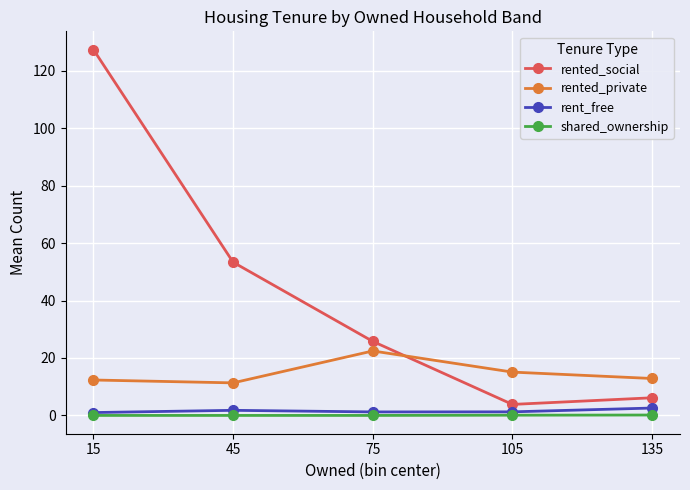

Which series has the widest spread of values?

rented_social